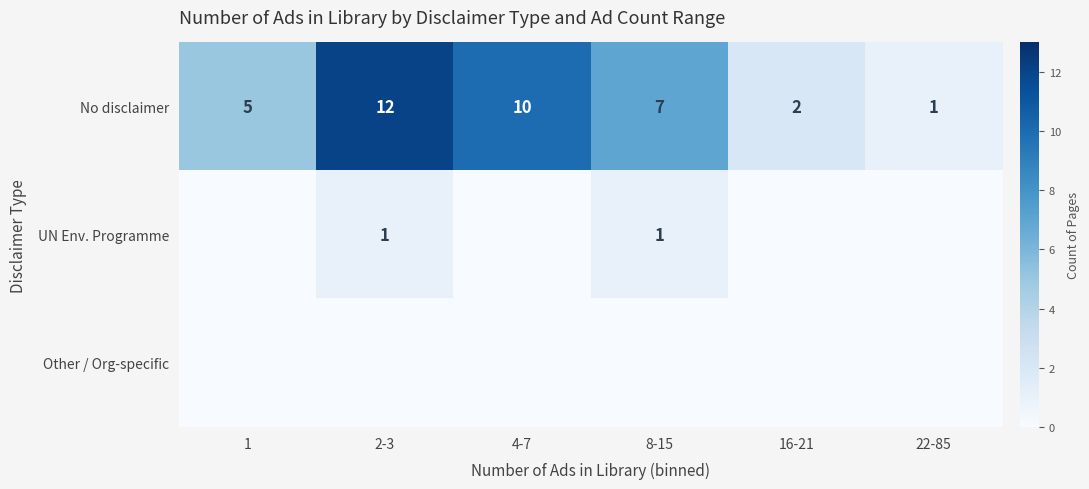

What is the spread (max minus min) of values at 1?

5